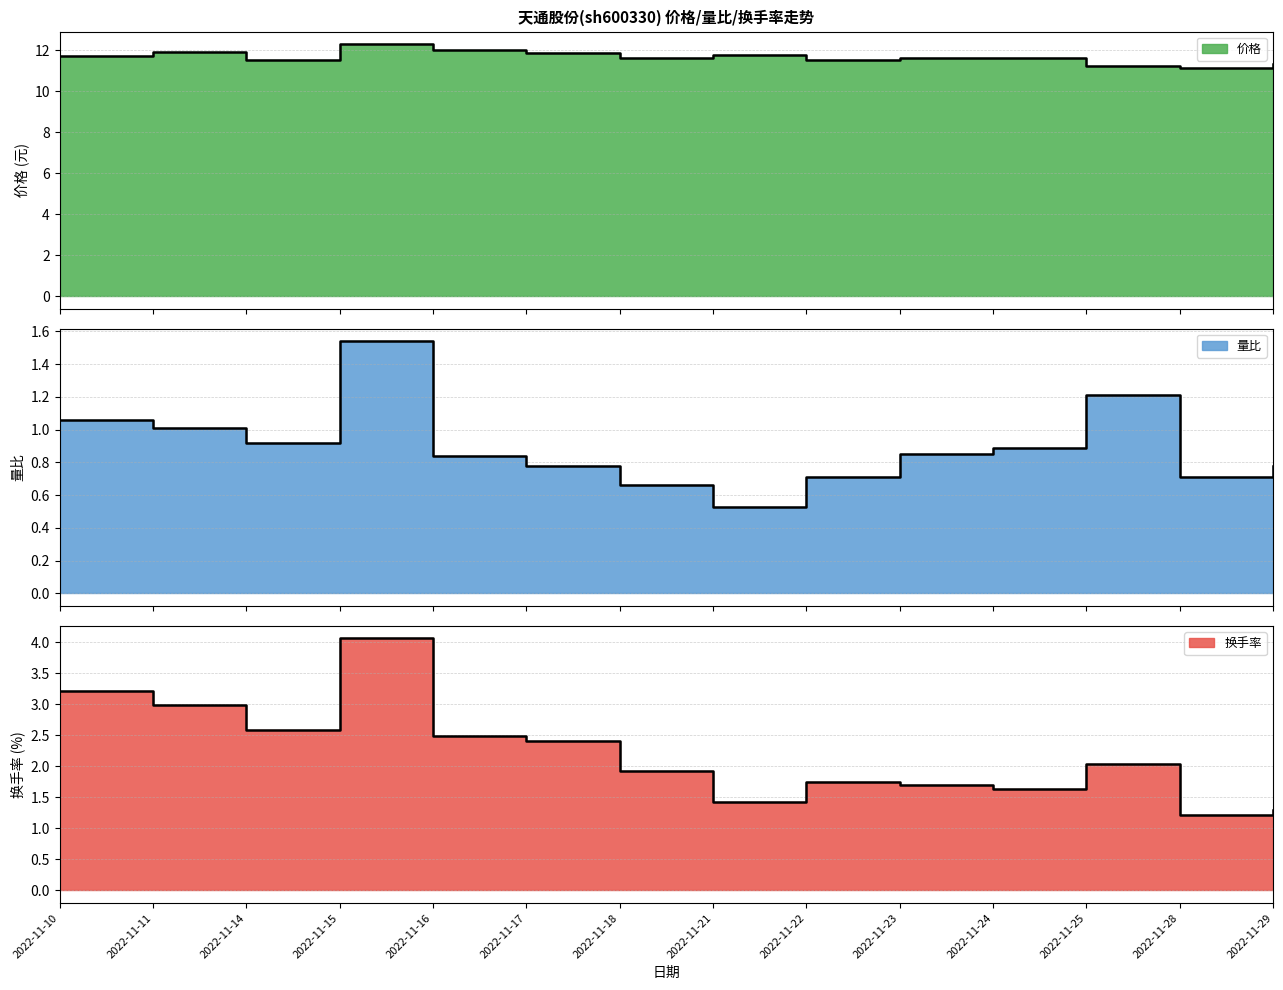

What is the spread (max minus min) of values at 2022-11-23?

10.8